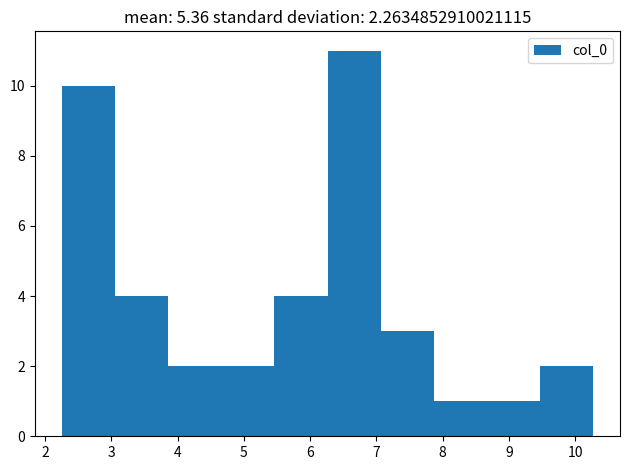

Reading left to right, list every bar in this chart as the range it spans on the x-axis followed by its height. Neither the bar edges nor the heights are printed on the chart, so give them approximately, as read against the axes.

2.3 to 3.1: 10
3.1 to 3.9: 4
3.9 to 4.7: 2
4.7 to 5.5: 2
5.5 to 6.3: 4
6.3 to 7.1: 11
7.1 to 7.9: 3
7.9 to 8.7: 1
8.7 to 9.5: 1
9.5 to 10.3: 2